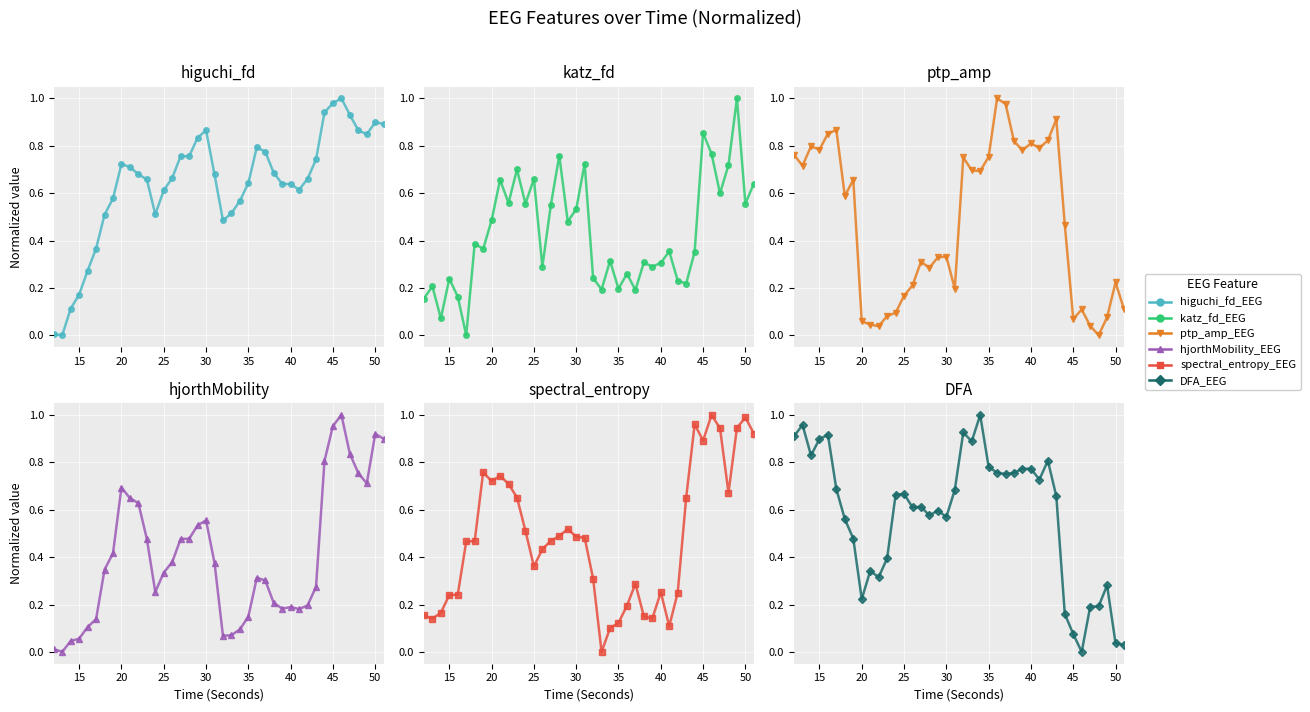

At how many categories does at least one series exceed 0?

40